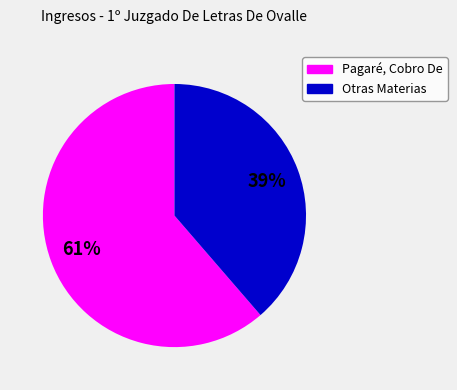

Which slice is the smallest?

Otras Materias